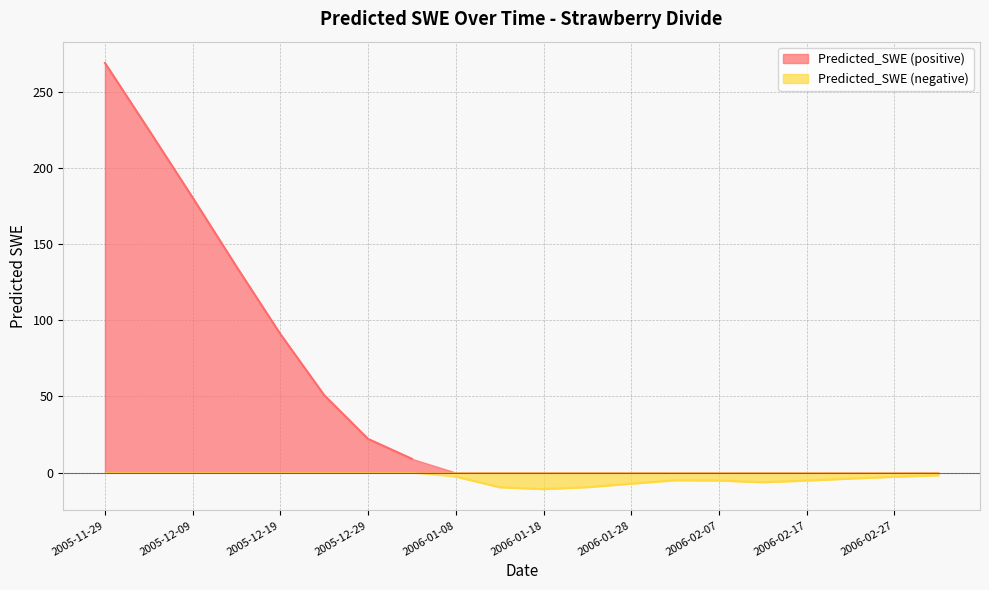

List the labels in order of value, smallest first.

2006-01-18, 2006-01-13, 2006-01-23, 2006-01-28, 2006-02-12, 2006-02-17, 2006-02-07, 2006-02-02, 2006-02-22, 2006-02-27, 2006-01-08, 2006-03-04, 2006-01-03, 2005-12-29, 2005-12-24, 2005-12-19, 2005-12-14, 2005-12-09, 2005-12-04, 2005-11-29